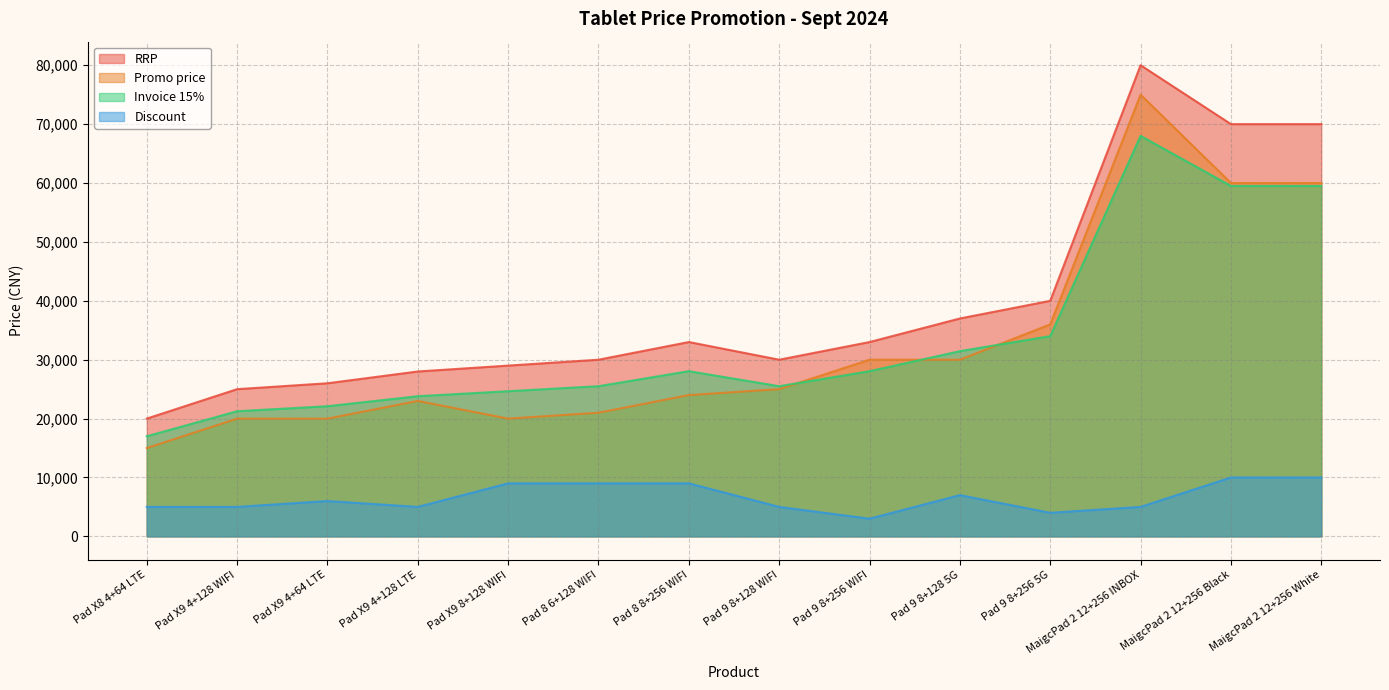

Which series changed the most between Pad X9 4+128 WIFI and Pad X9 4+128 LTE?

RRP